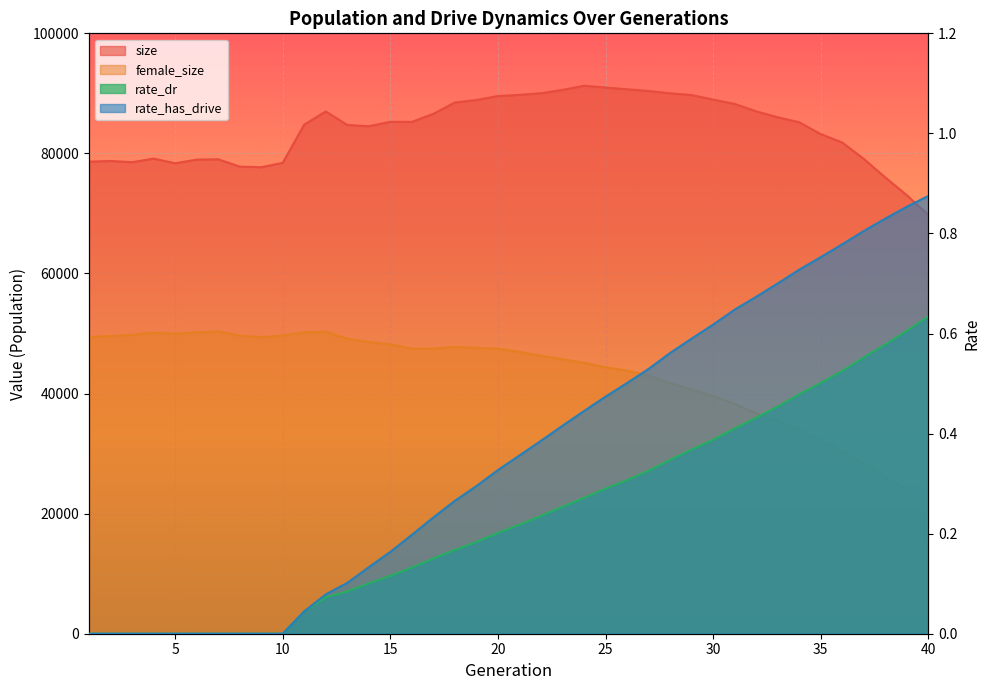

Reading left to right, transcribe all the data shown in this chart.

size: 1=78628.0	2=78740.0	3=78535.0	4=79134.0	5=78354.0	6=78966.0	7=79023.0	8=77806.0	9=77699.0	10=78423.0	11=84789.0	12=86985.0	13=84748.0	14=84524.0	15=85265.0	16=85248.0	17=86592.0	18=88479.0	19=88888.0	20=89555.0	21=89751.0	22=90019.0	23=90577.0	24=91263.0	25=90981.0	26=90683.0	27=90402.0	28=90010.0	29=89717.0	30=88961.0	31=88245.0	32=87011.0	33=86015.0	34=85189.0	35=83219.0	36=81811.0	37=79082.0	38=75995.0	39=73032.0	40=69751.0
female_size: 1=49428.0	2=49576.0	3=49777.0	4=50131.0	5=49958.0	6=50196.0	7=50363.0	8=49662.0	9=49383.0	10=49667.0	11=50184.0	12=50312.0	13=49147.0	14=48582.0	15=48180.0	16=47492.0	17=47468.0	18=47778.0	19=47619.0	20=47459.0	21=46949.0	22=46291.0	23=45726.0	24=45113.0	25=44380.0	26=43821.0	27=42991.0	28=41749.0	29=40688.0	30=39559.0	31=38277.0	32=36674.0	33=35513.0	34=34030.0	35=32169.0	36=30404.0	37=28368.0	38=26108.0	39=24067.0	40=21726.0
rate_dr: 1=0.0	2=0.0	3=0.0	4=0.0	5=0.0	6=0.0	7=0.0	8=0.0	9=0.0	10=0.0	11=0.0	12=0.1	13=0.1	14=0.1	15=0.1	16=0.1	17=0.2	18=0.2	19=0.2	20=0.2	21=0.2	22=0.2	23=0.3	24=0.3	25=0.3	26=0.3	27=0.3	28=0.3	29=0.4	30=0.4	31=0.4	32=0.4	33=0.5	34=0.5	35=0.5	36=0.5	37=0.6	38=0.6	39=0.6	40=0.6
rate_has_drive: 1=0.0	2=0.0	3=0.0	4=0.0	5=0.0	6=0.0	7=0.0	8=0.0	9=0.0	10=0.0	11=0.0	12=0.1	13=0.1	14=0.1	15=0.2	16=0.2	17=0.2	18=0.3	19=0.3	20=0.3	21=0.4	22=0.4	23=0.4	24=0.4	25=0.5	26=0.5	27=0.5	28=0.6	29=0.6	30=0.6	31=0.6	32=0.7	33=0.7	34=0.7	35=0.8	36=0.8	37=0.8	38=0.8	39=0.9	40=0.9